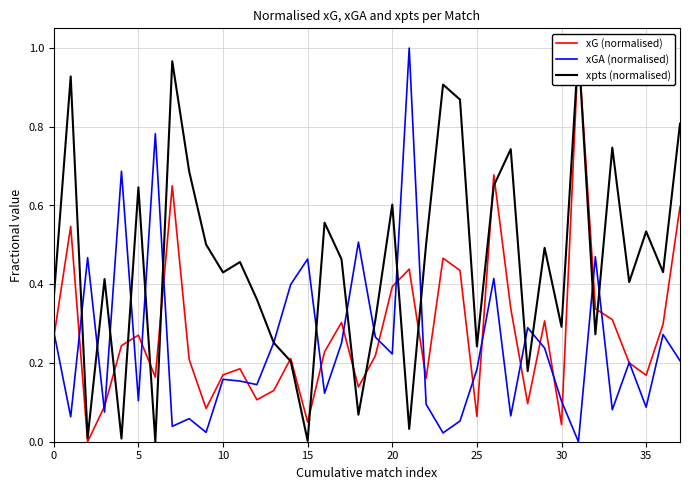

Which series has the largest range (max minus min)?

xG (normalised)